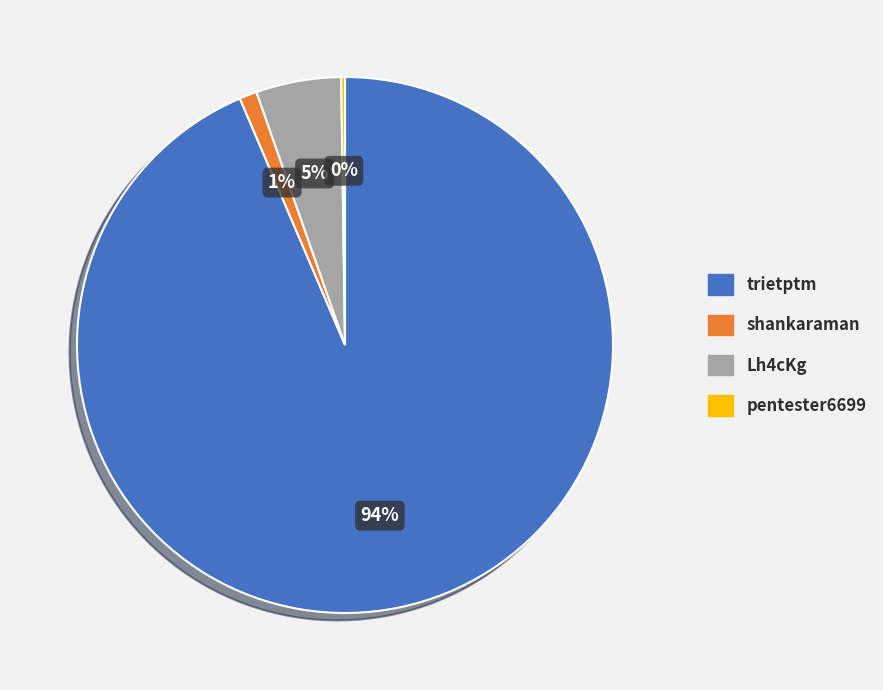

To the nearest percent, what portion does trietptm represent?

94%